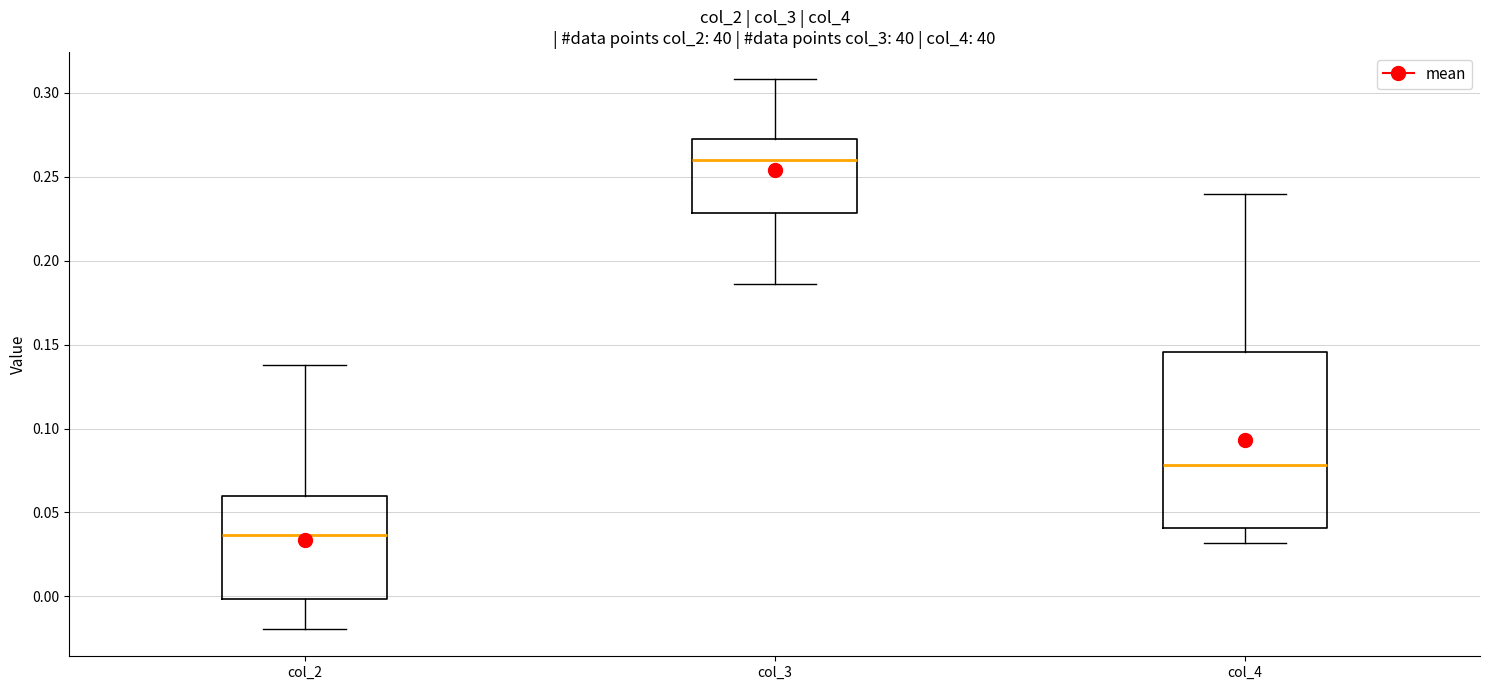

Reading left to right, transcribe this box plot: for each box, give where its median line is, the range the box spans, and where its two whiskers end, as read against the y-axis. The values are not printed on the chart, so give them approximately, as read against the axis.

col_2: median 0.035, box 0.000 to 0.060, whiskers -0.020 to 0.140
col_3: median 0.260, box 0.230 to 0.275, whiskers 0.185 to 0.310
col_4: median 0.080, box 0.040 to 0.145, whiskers 0.030 to 0.240